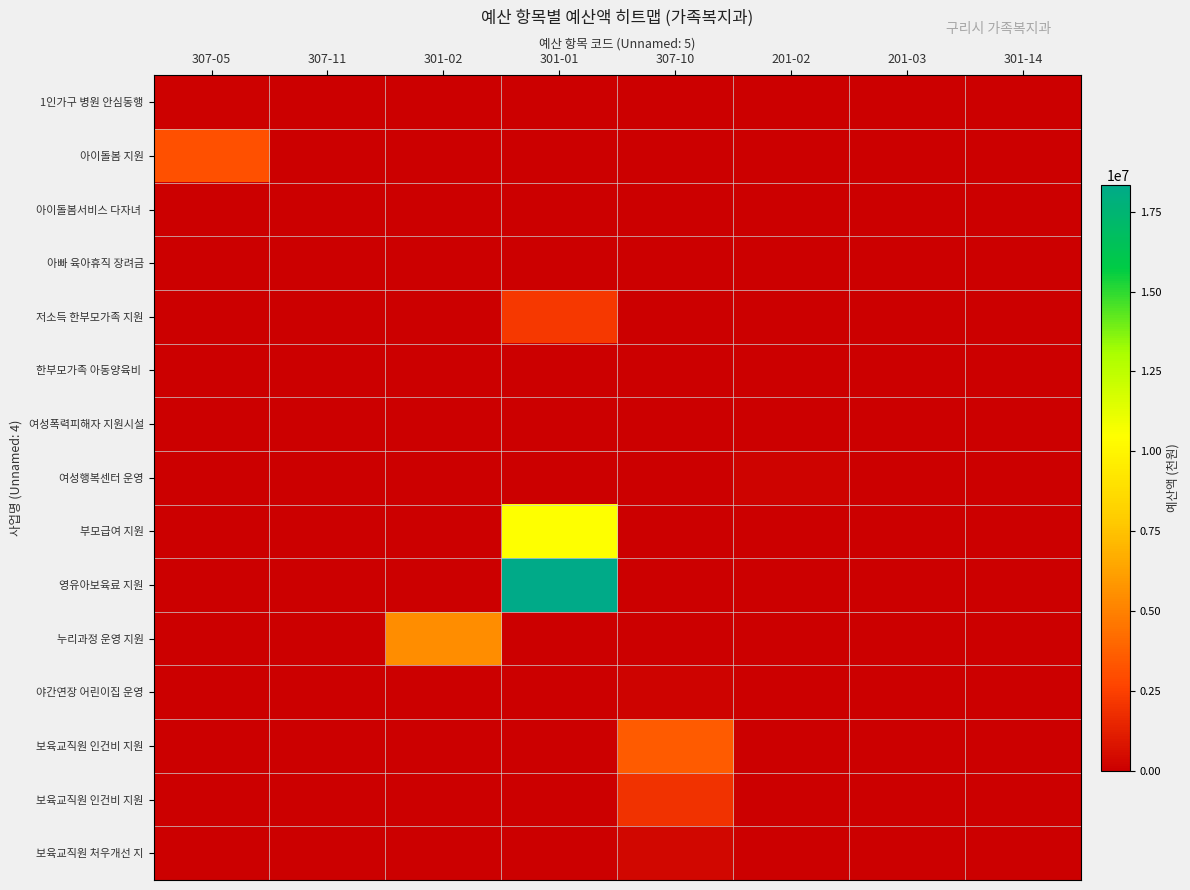

What is the smallest value displayed?

1.0